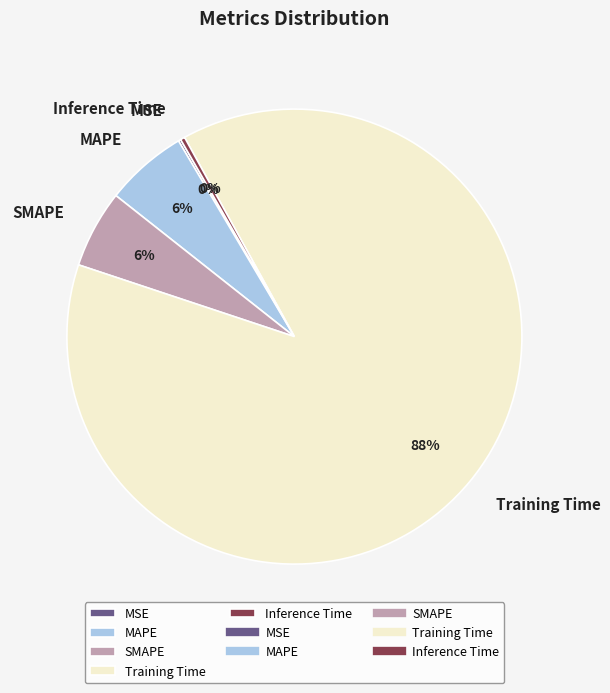

To the nearest percent, what percentage of the pie is MAPE?

6%